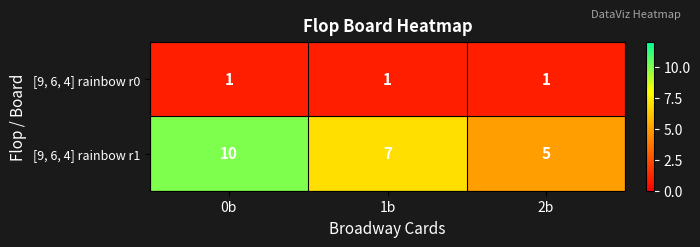

Between 0b and 1b, which series saw the biggest shift?

[9, 6, 4] rainbow r1